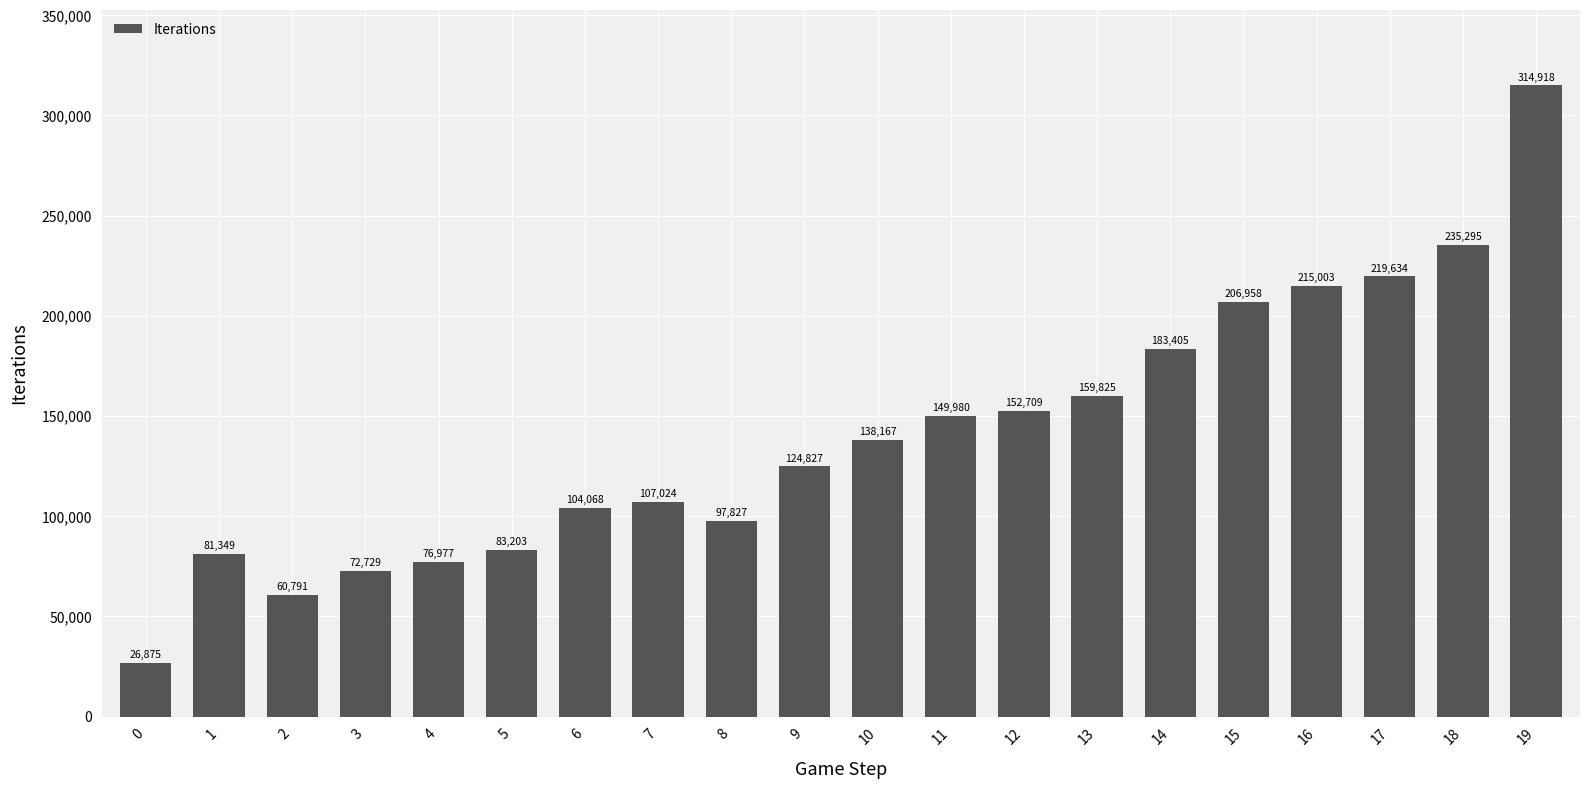

Between 9 and 17, which is larger?

17